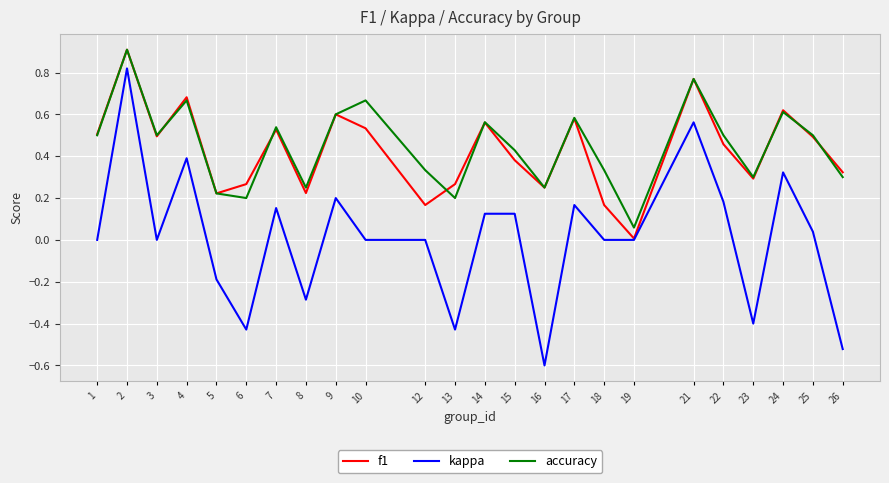

Is the value of accuracy at 8 greater than the value of f1 at 2?

No